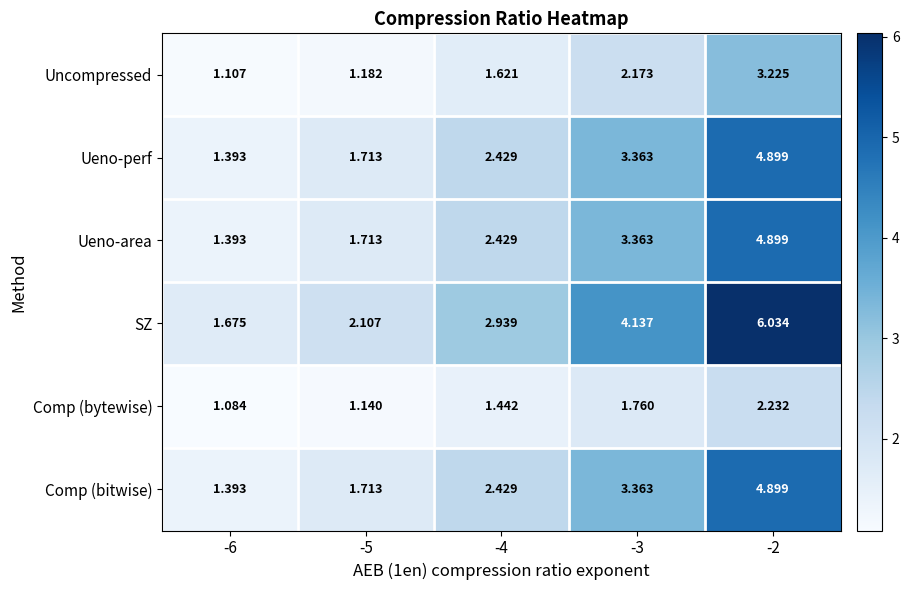

Count the number of categories in the chart.

5